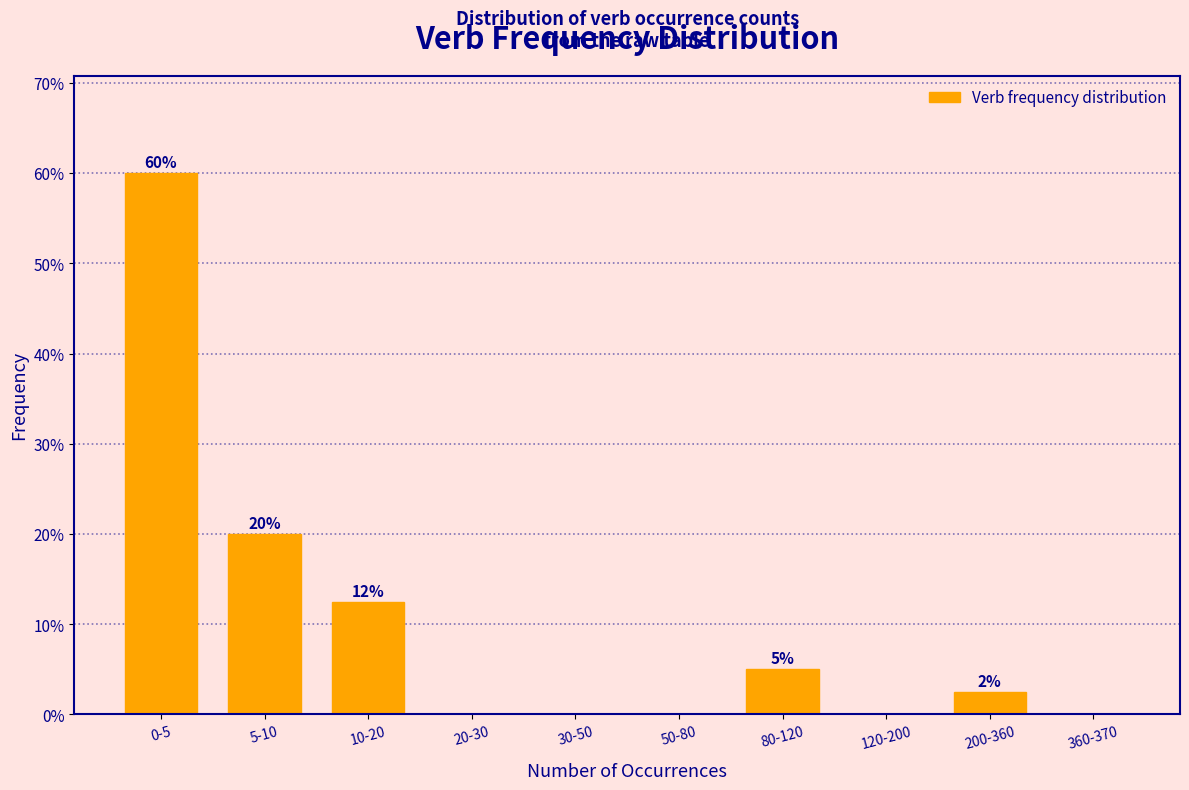

The value at 5-10 is 20.0. True or false?

True